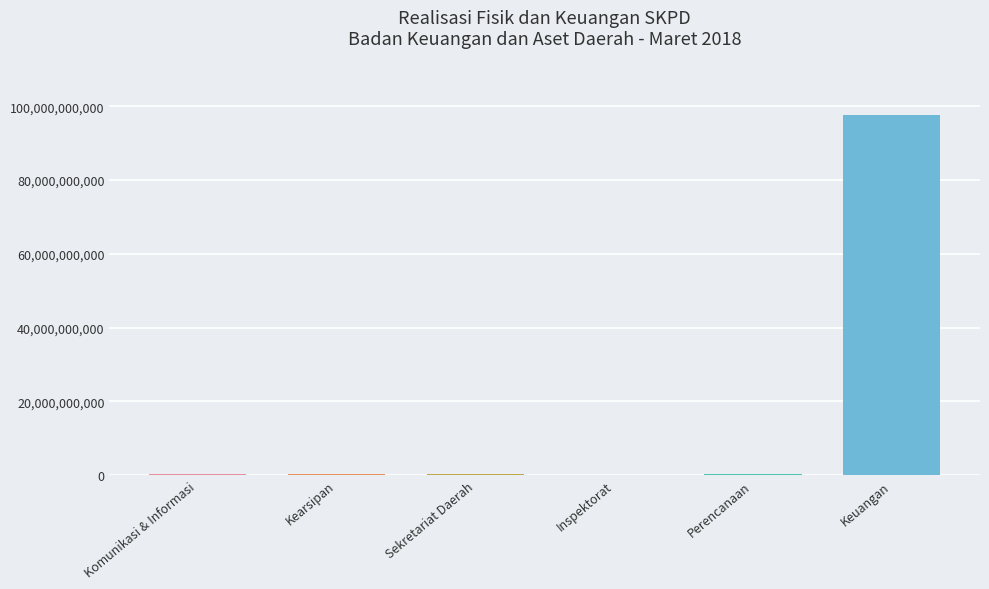

Which series has the widest spread of values?

Anggaran